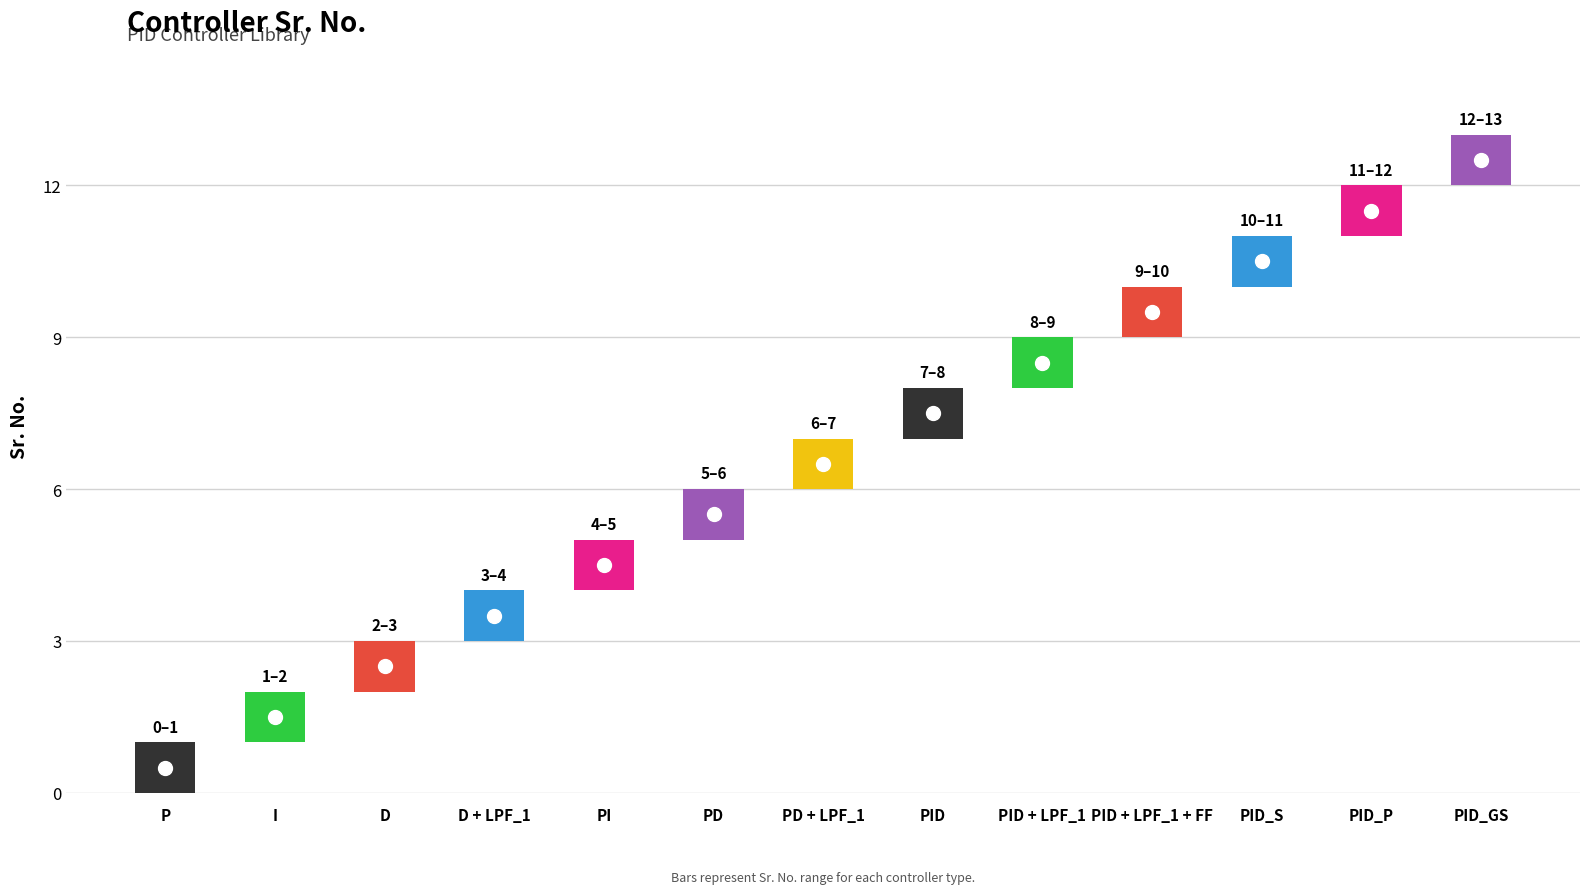

What is the maximum value shown in the chart?

13